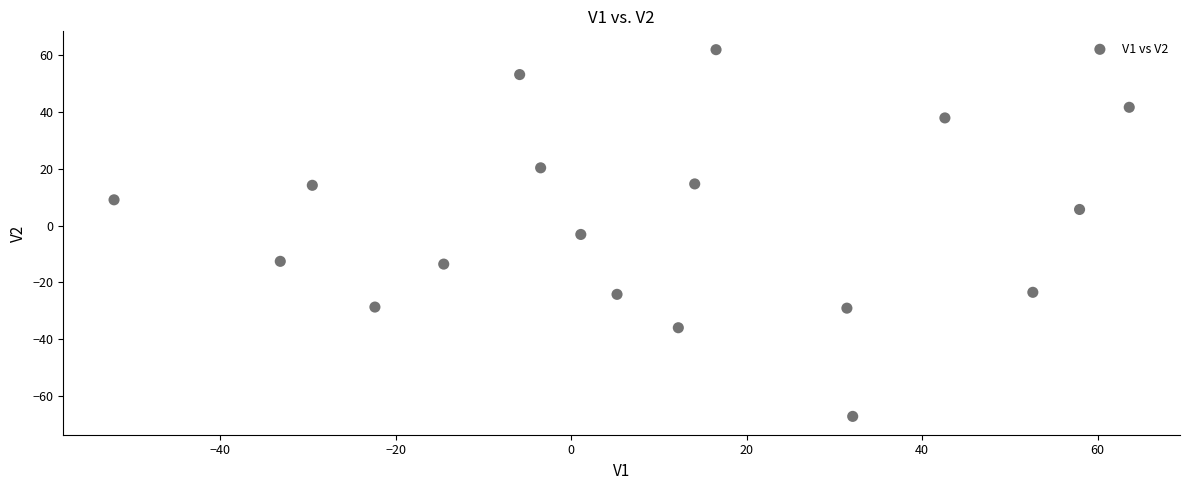

What is the range of Y values (max minus min)?

129.1